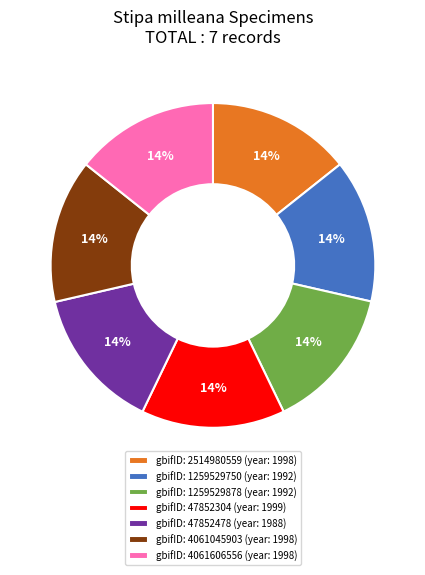

Do gbifID: 47852304 (year: 1999) and gbifID: 2514980559 (year: 1998) together represent more than half of the pie?

No